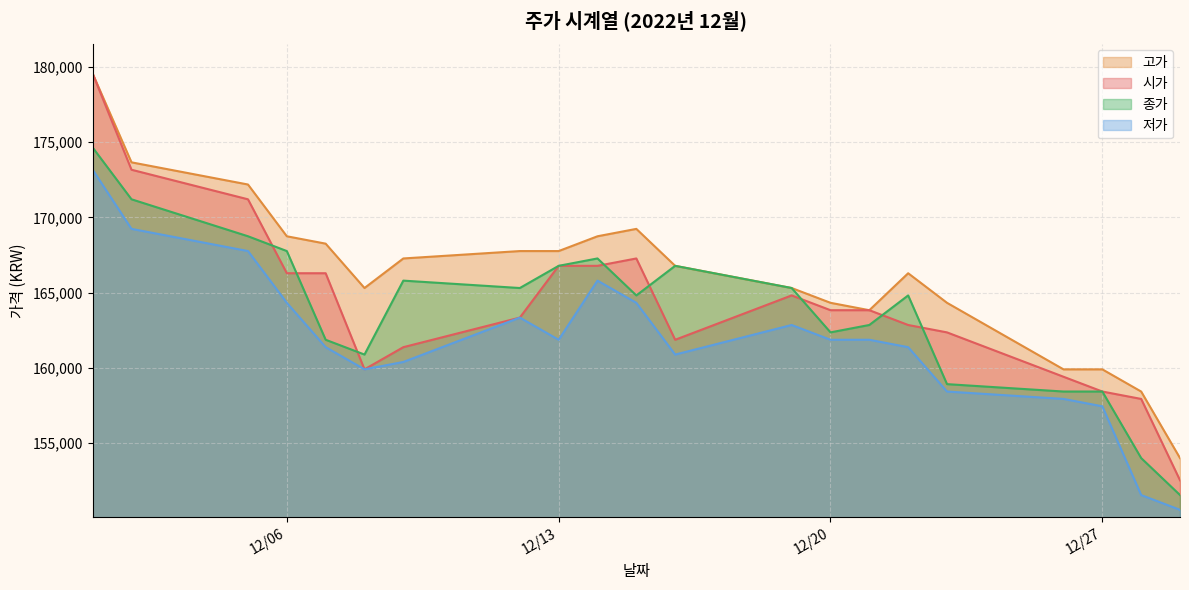

Read the 고가 value at 12/20, to the nearest 10.

164320